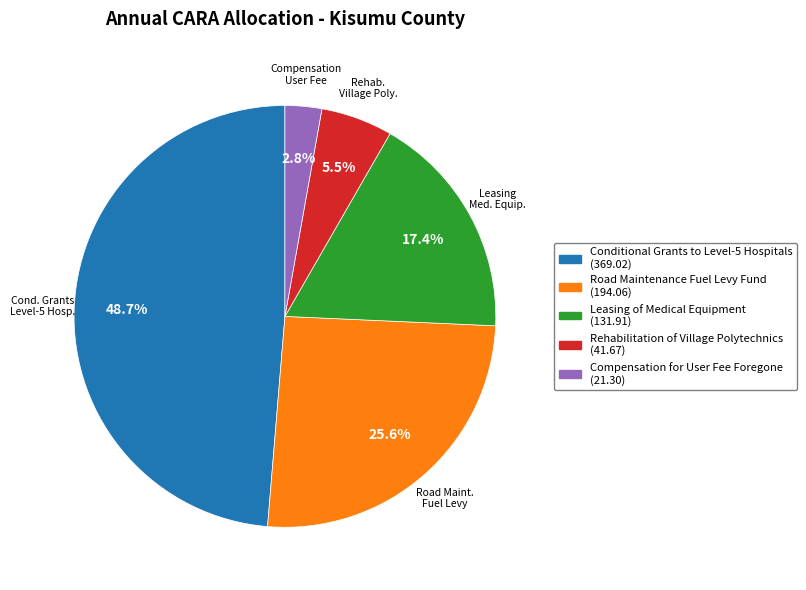

How many slices are in this pie chart?

5